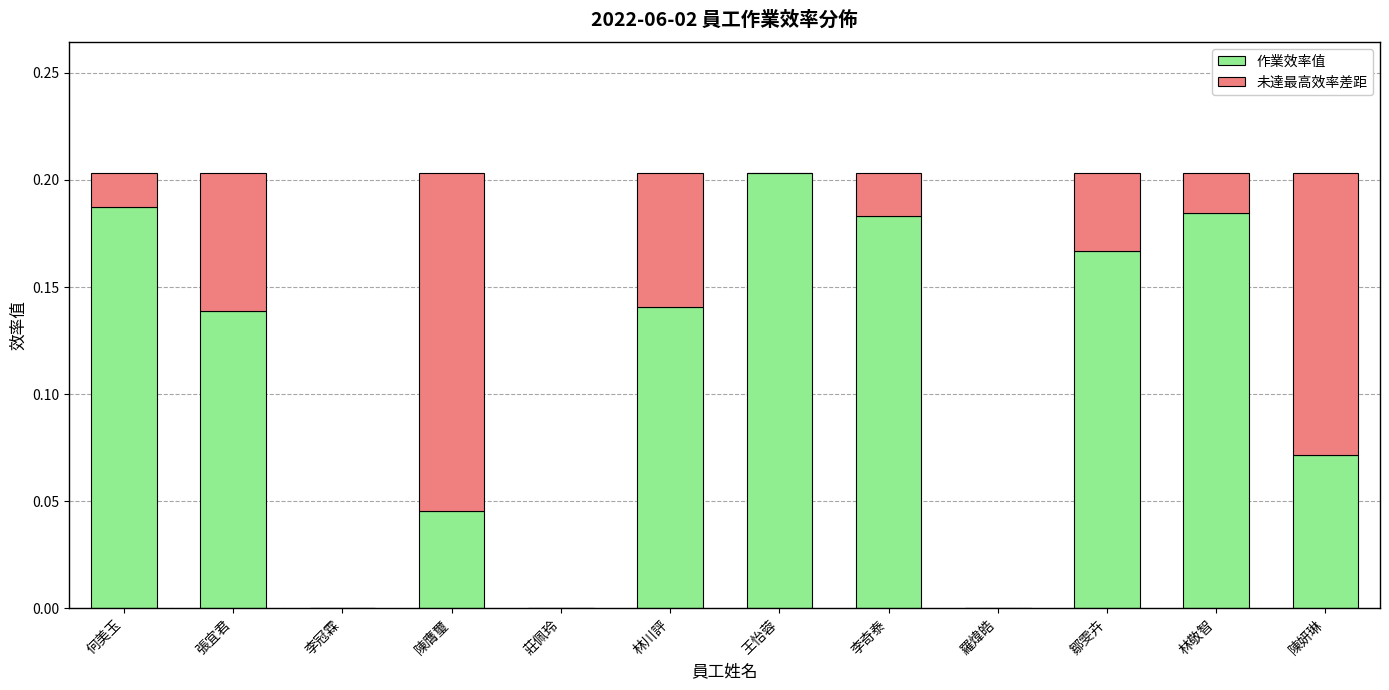

The 作業效率值 series shows 0.3 at 李奇泰. True or false?

False